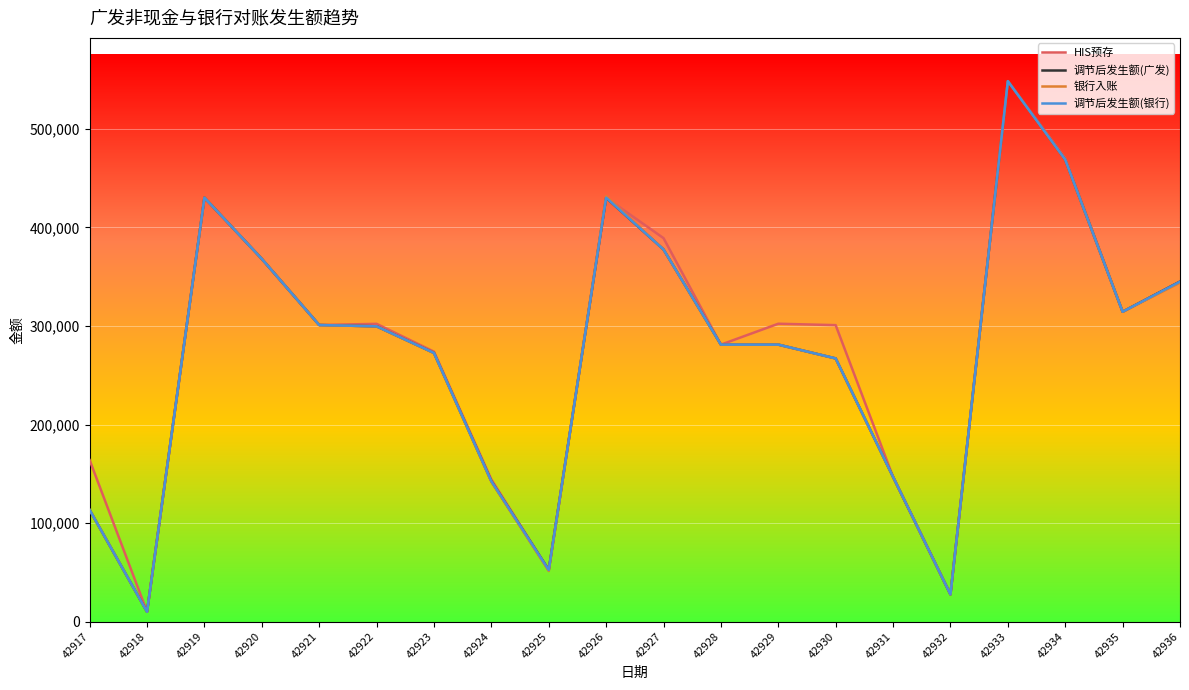

Rank the series by their maximum value, from highest to lowest.

HIS预存, 调节后发生额(广发), 银行入账, 调节后发生额(银行)